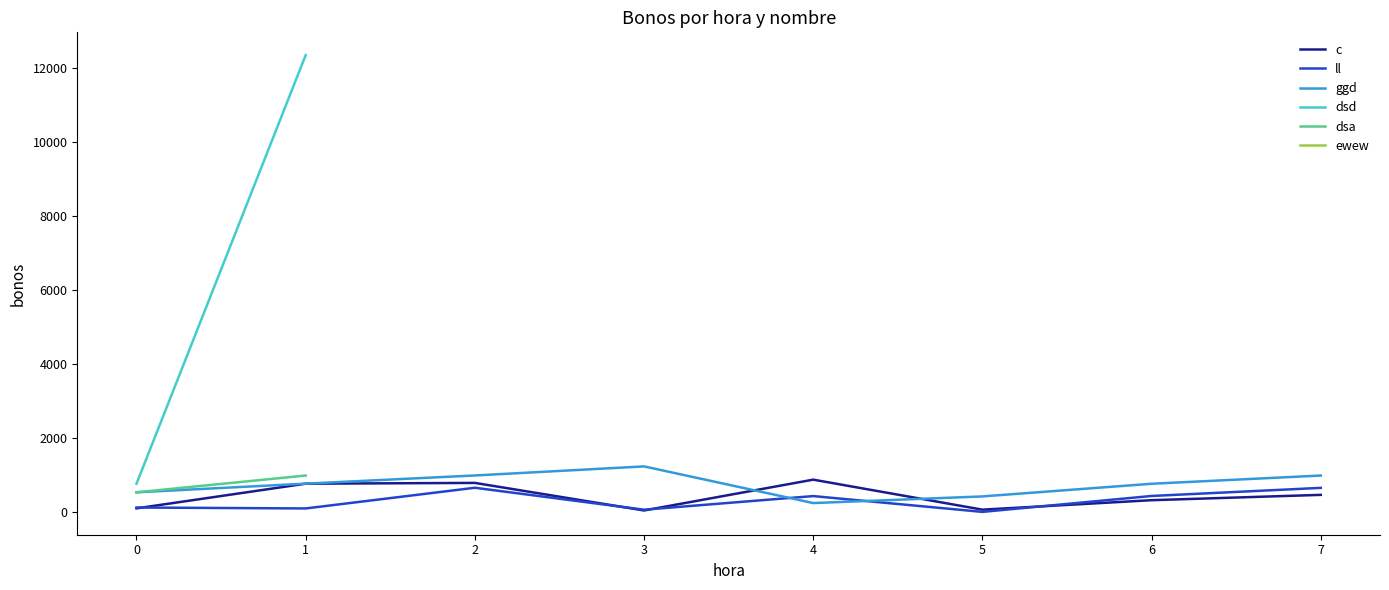

The value of c at 4 is 441. True or false?

False